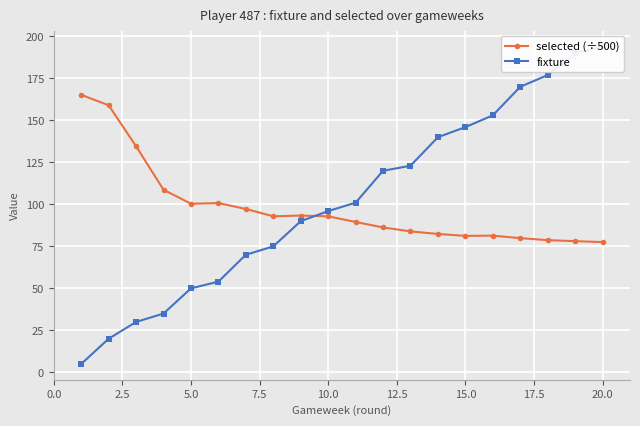

Is it true that selected (÷500) equals 137.2 at 5.0?

False